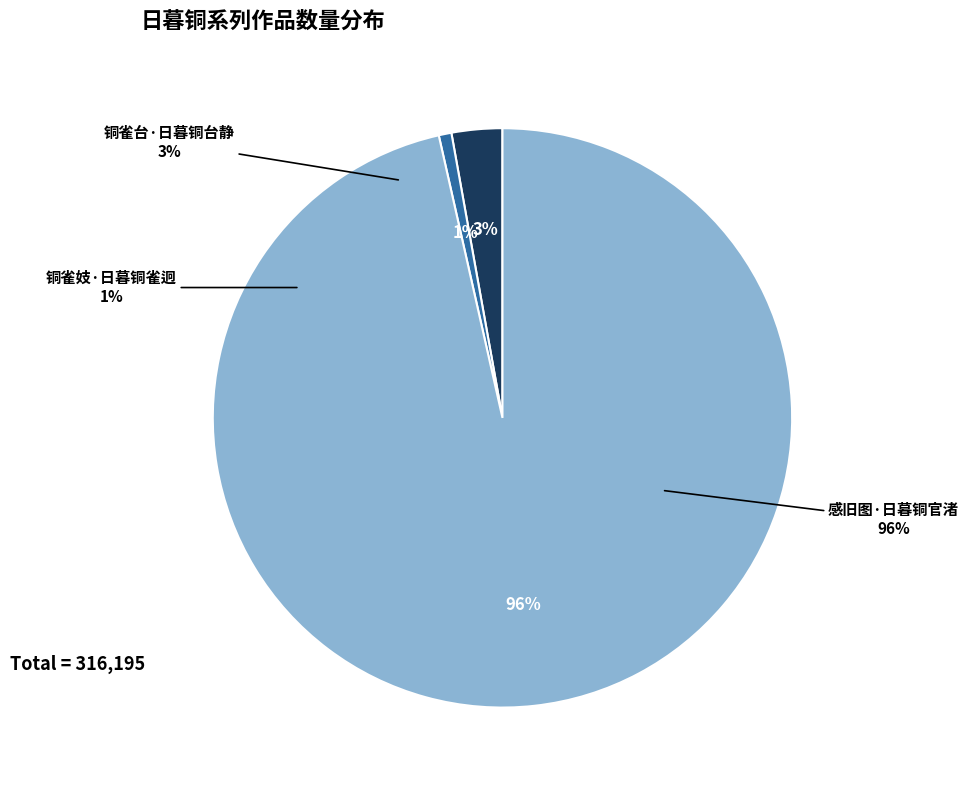

To the nearest percent, what is the average slice percentage?

33%